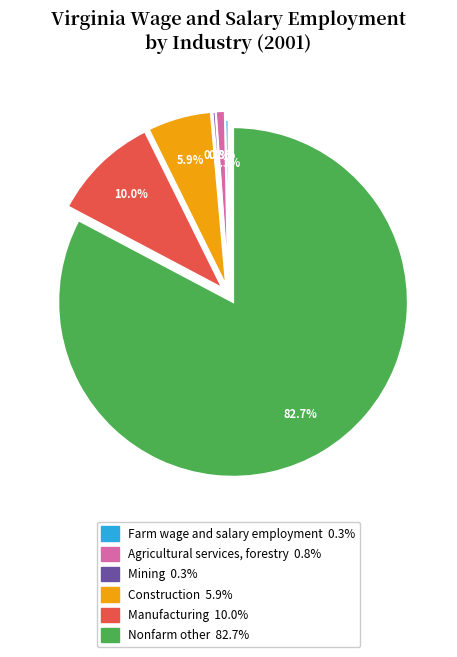

Is there a majority slice in this chart?

Yes